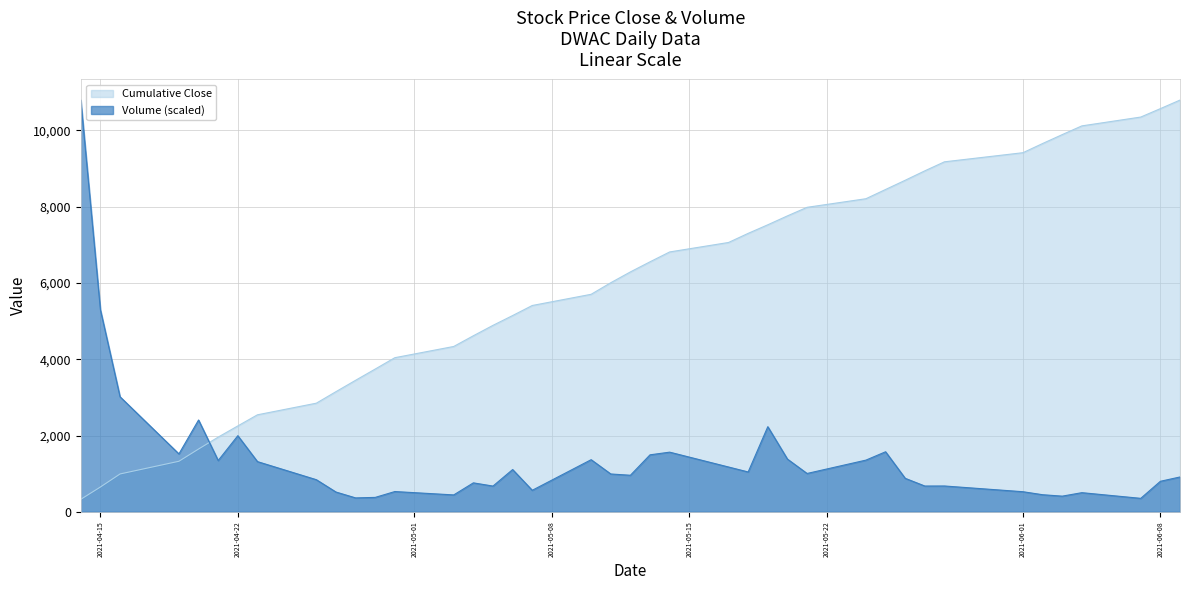

What is the greatest value displayed?

10793.6